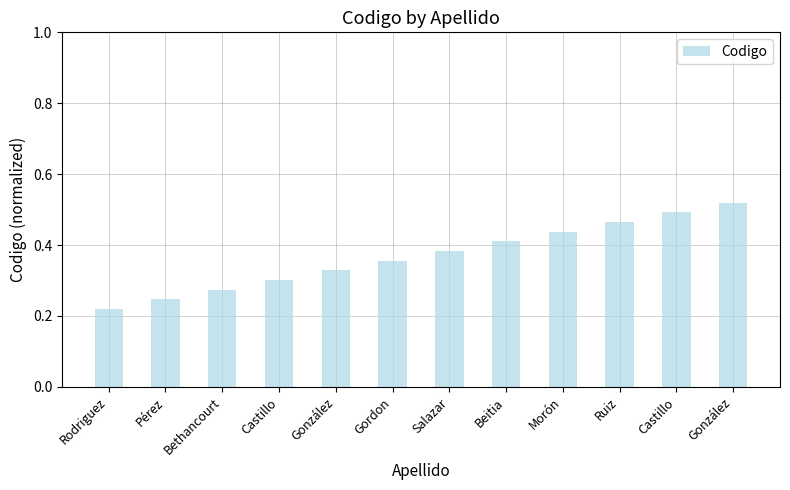

List the labels in order of value, largest first.

González, Castillo, Ruiz, Morón, Beitia, Salazar, Gordon, González, Castillo, Bethancourt, Pérez, Rodriguez